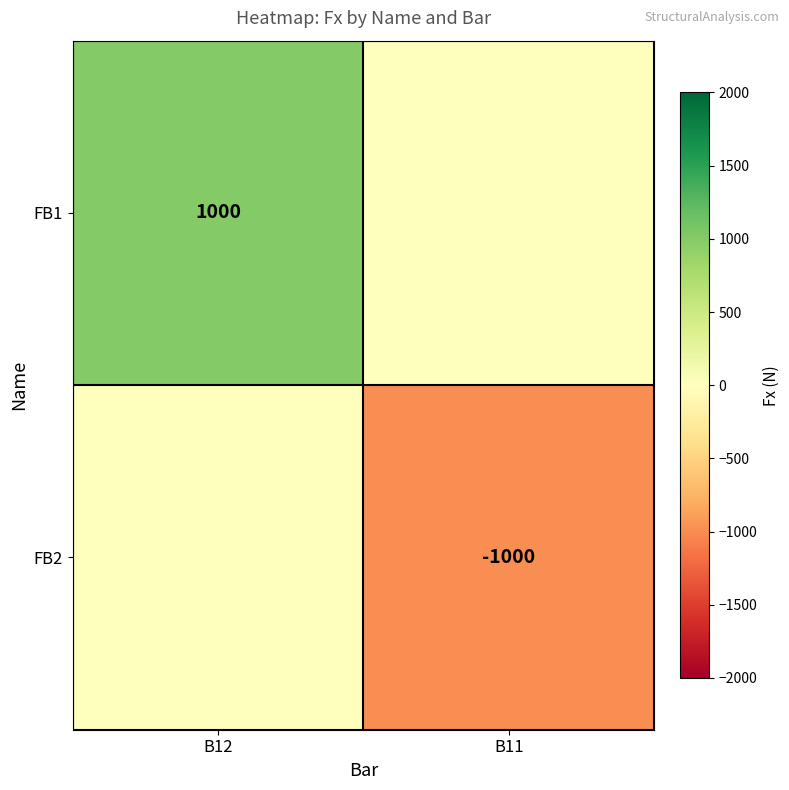

At which category is the sum across all series the highest?

B12